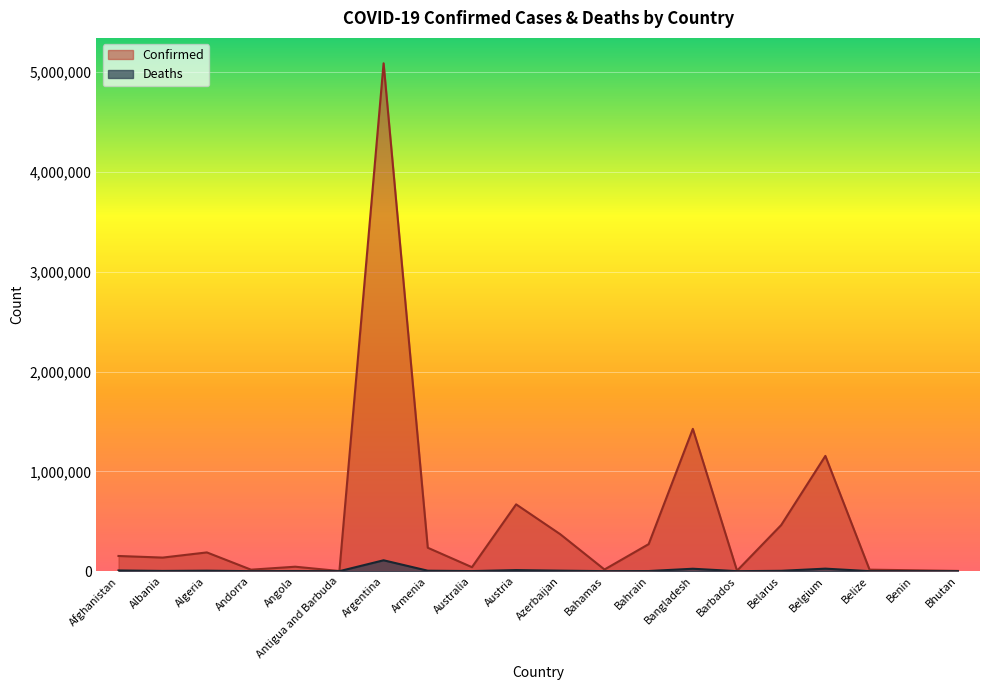

Reading right to left, what are all the values shown in this chart?

Confirmed: Bhutan=2577	Benin=9065	Belize=15010	Belgium=1154879	Belarus=462197	Barbados=4548	Bangladesh=1425861	Bahrain=271025	Bahamas=16668	Azerbaijan=369853	Austria=669506	Australia=40080	Armenia=234814	Argentina=5088271	Antigua and Barbuda=1397	Angola=44739	Andorra=14954	Algeria=187968	Albania=136147	Afghanistan=152142
Deaths: Bhutan=3	Benin=113	Belize=344	Belgium=25299	Belarus=3613	Barbados=48	Bangladesh=24349	Bahrain=1384	Bahamas=313	Azerbaijan=5170	Austria=10757	Australia=967	Armenia=4702	Argentina=109105	Antigua and Barbuda=43	Angola=1103	Andorra=129	Algeria=4830	Albania=2466	Afghanistan=7025